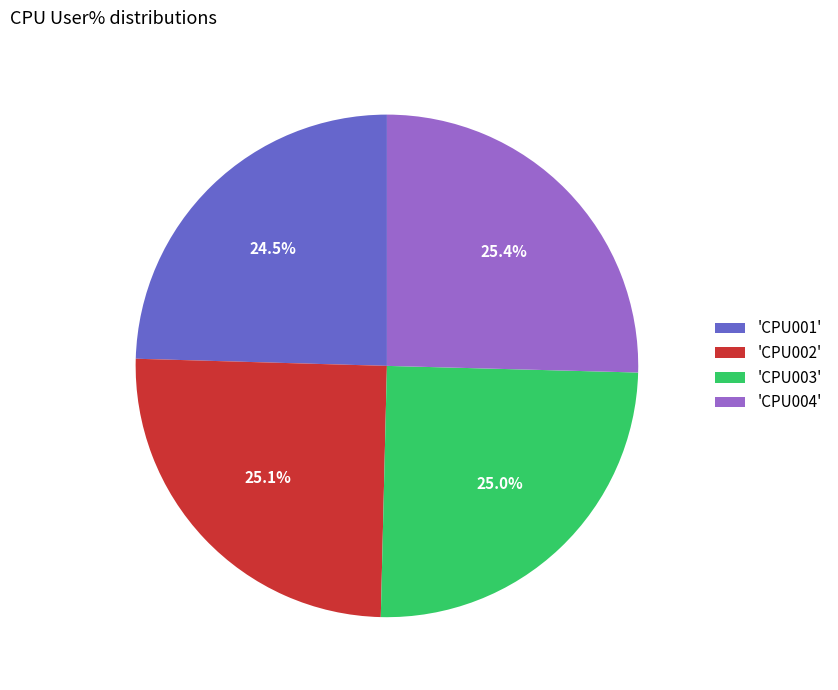

How many slices are in this pie chart?

4